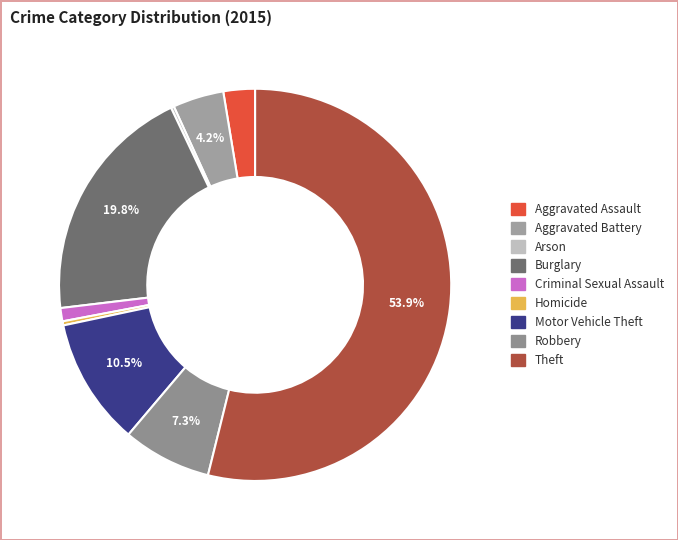

To the nearest percent, what is the difference between the Burglary and Criminal Sexual Assault slice percentages?

19%